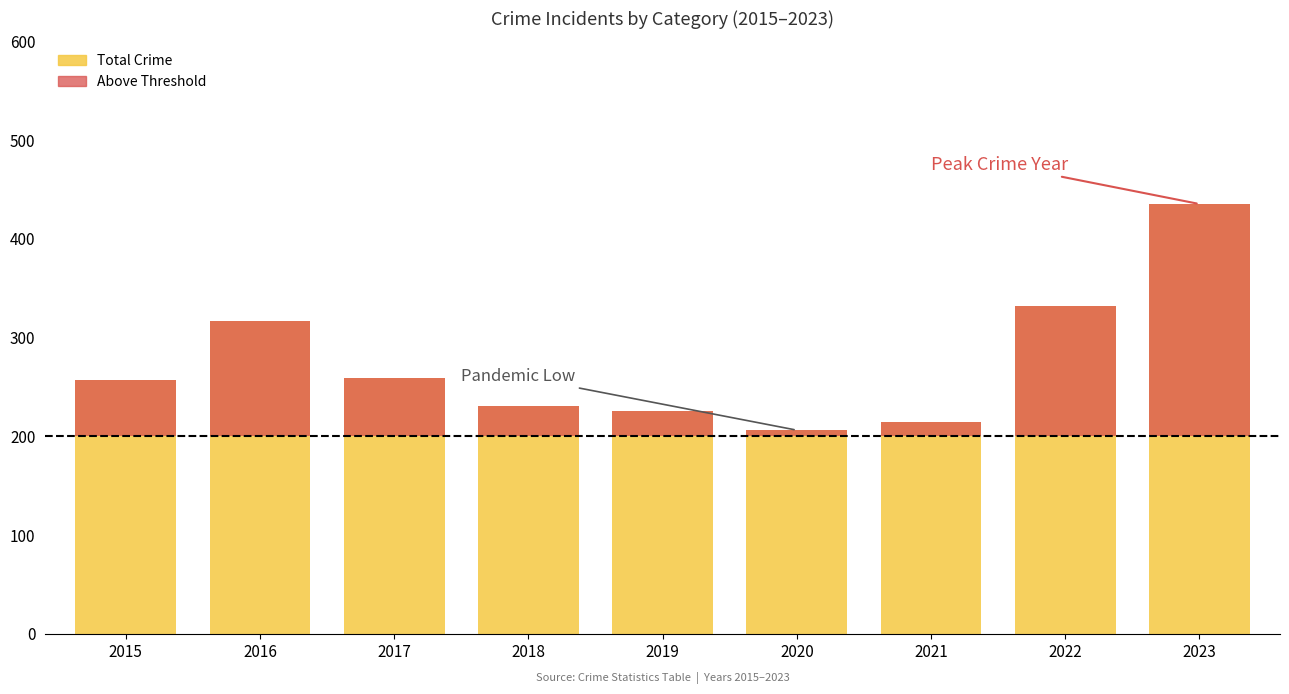

Which label corresponds to the smallest value in the chart?

2020